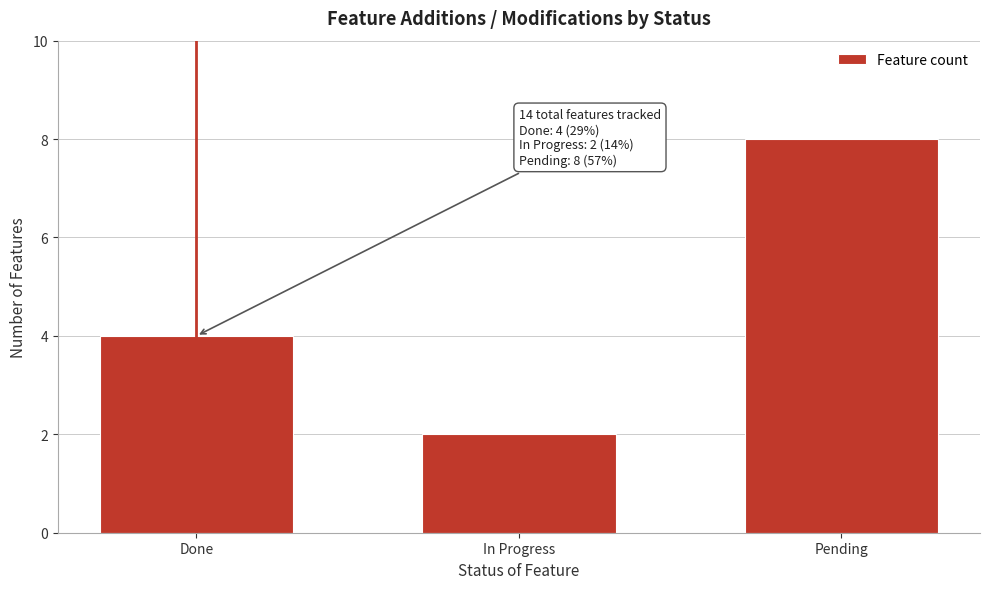

Reading left to right, list all the values displayed in this chart.

4	2	8